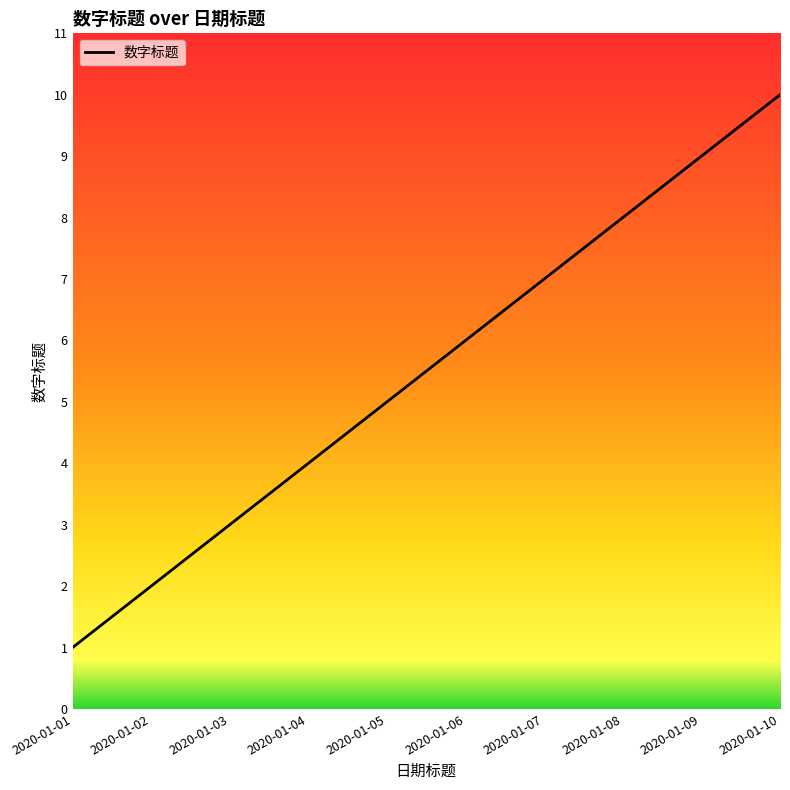

Reading left to right, what are all the values shown in this chart?

2020-01-01=1	2020-01-02=2	2020-01-03=3	2020-01-04=4	2020-01-05=5	2020-01-06=6	2020-01-07=7	2020-01-08=8	2020-01-09=9	2020-01-10=10